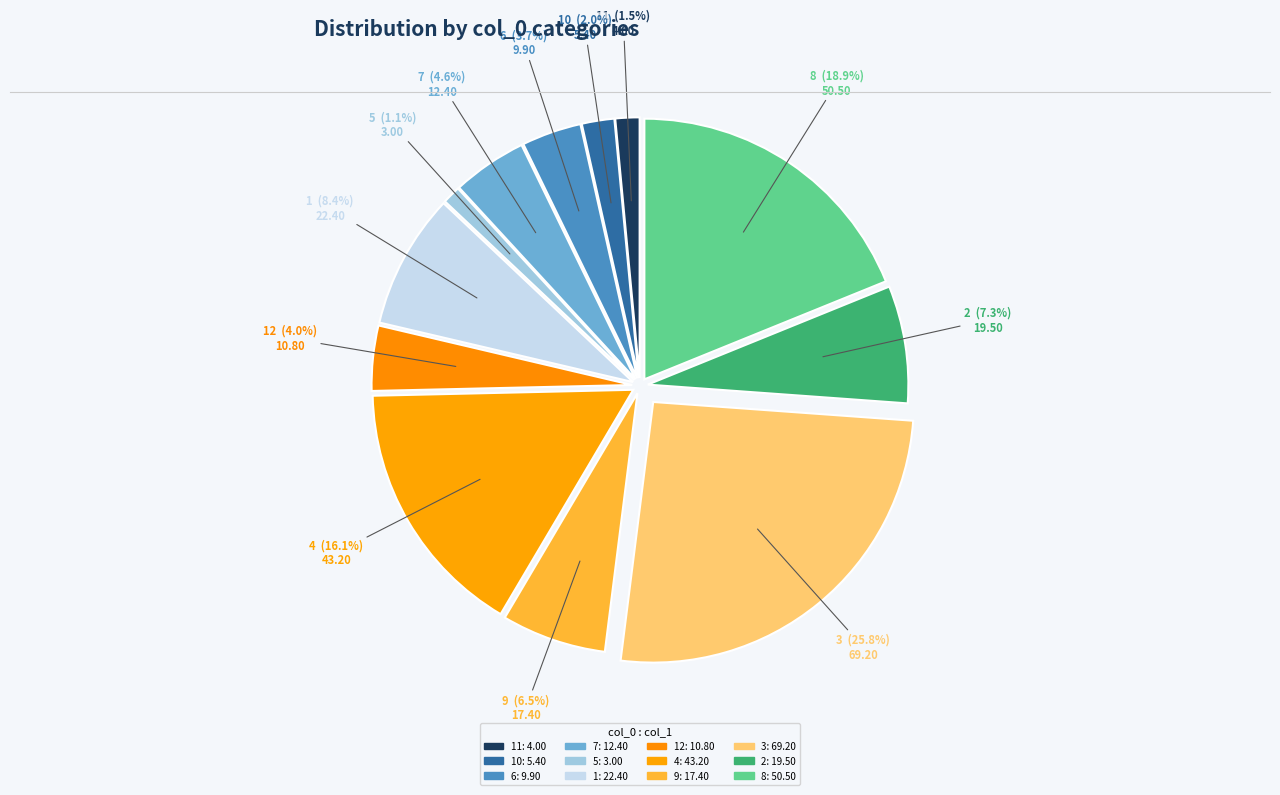

To the nearest percent, what is the average slice percentage?

8%